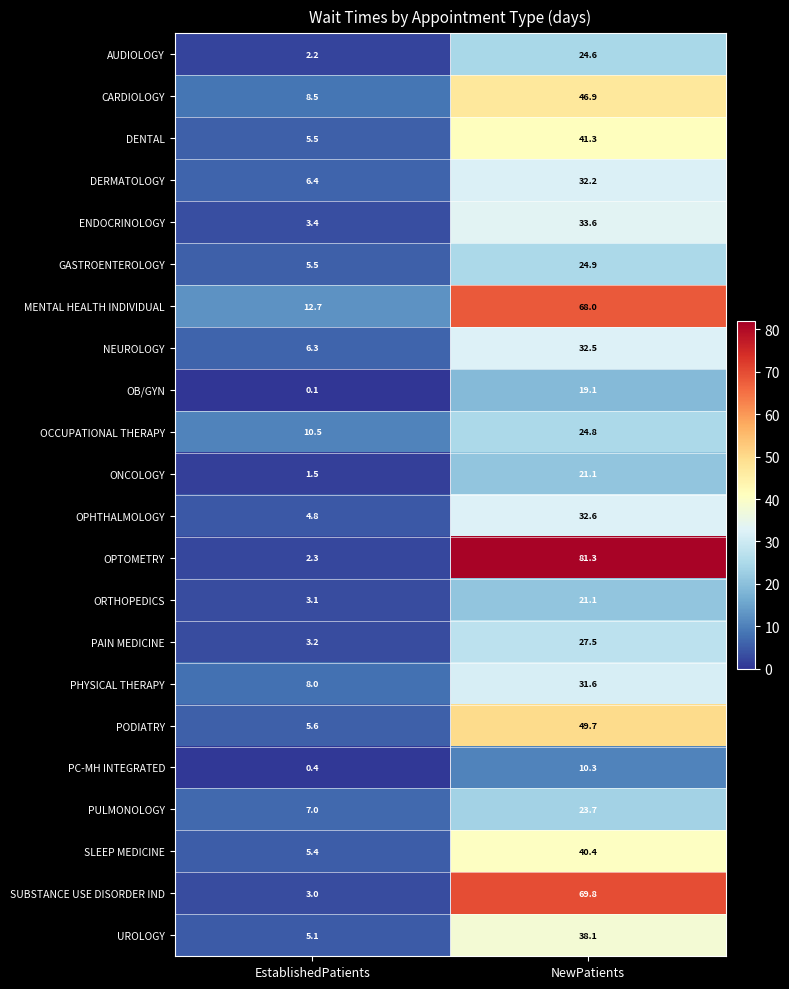

What is the minimum value shown in the chart?

0.1